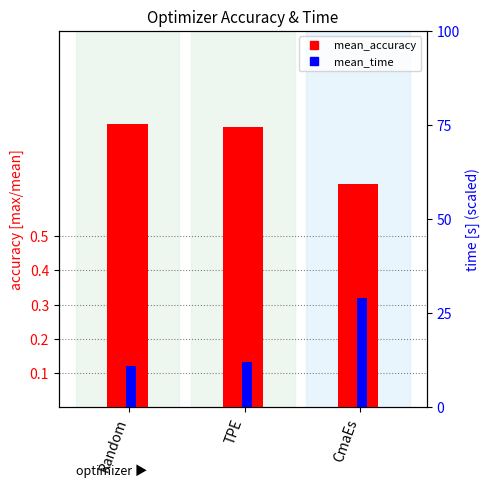

What is the spread (max minus min) of values at Random?

0.8